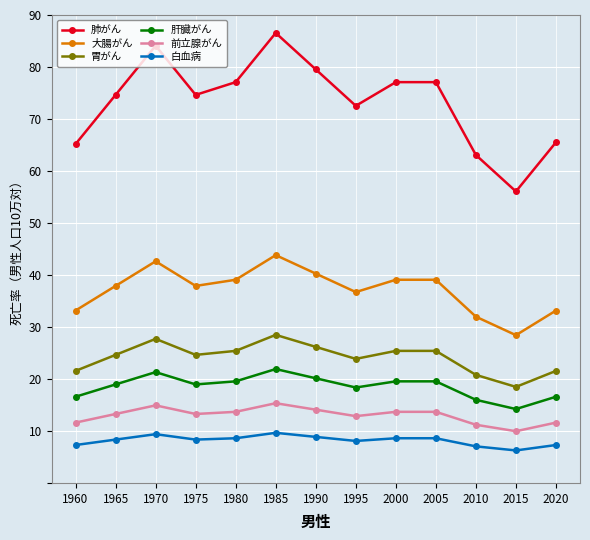

At which label is 大腸がん closest to 36?

1995